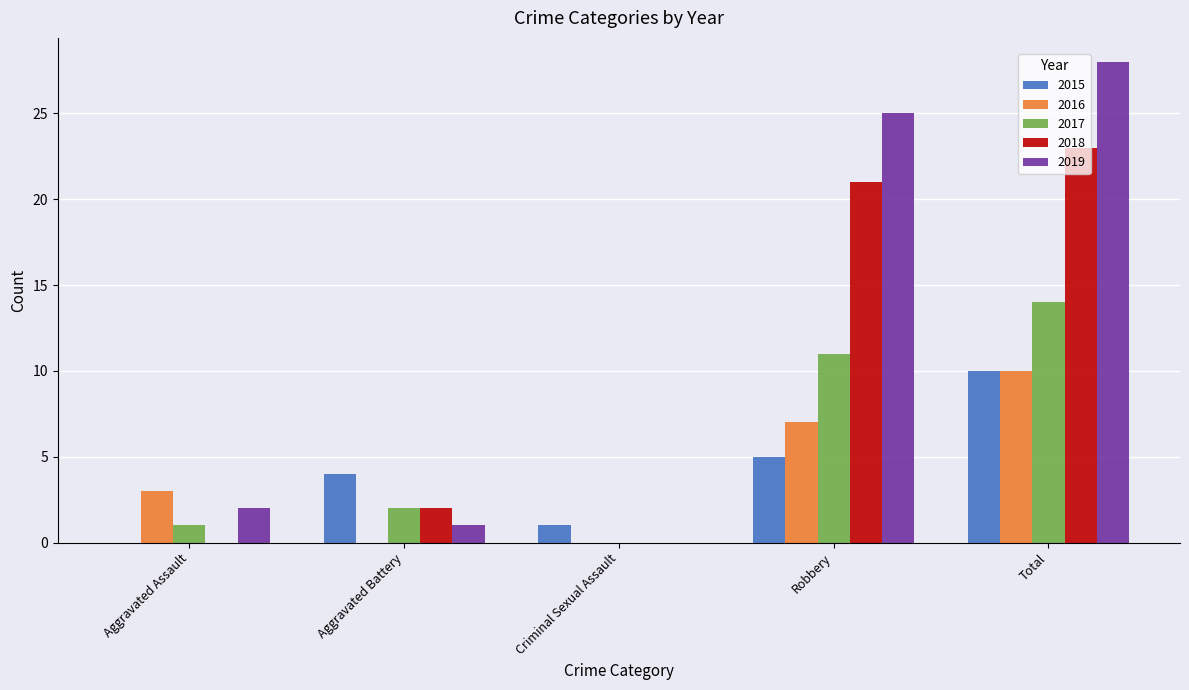

Between Criminal Sexual Assault and Robbery, which series saw the biggest shift?

2019